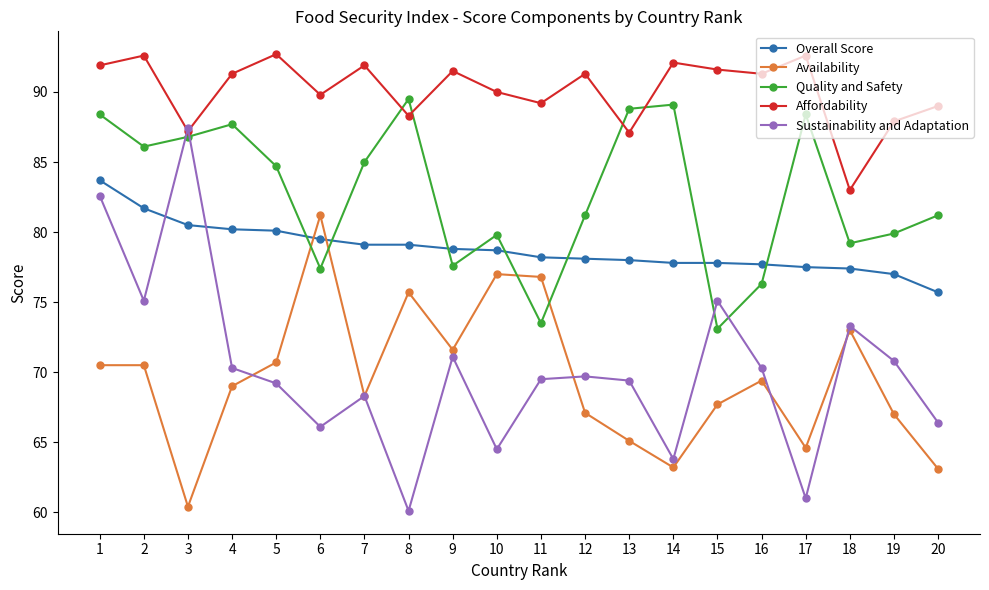

What is the value of the Overall Score point at the 15th from the left?

77.8